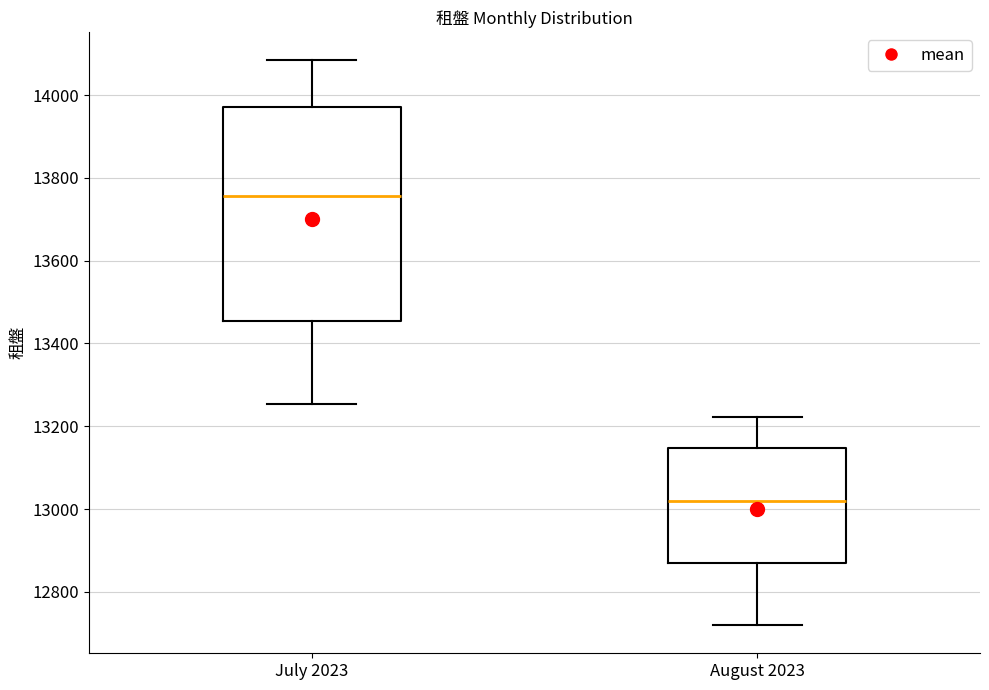

Reading left to right, read every box against the y-axis: the position of its median line, the range the box covers, and the ends of its whiskers. The values are not printed on the chart, so give them approximately, as read against the axis.

July 2023: median 13760, box 13460 to 13980, whiskers 13260 to 14080
August 2023: median 13020, box 12880 to 13140, whiskers 12720 to 13220